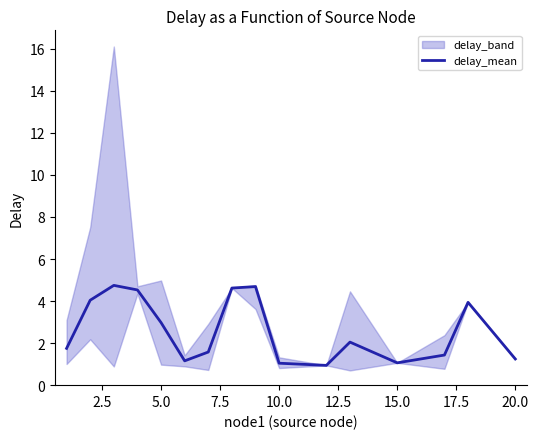

Does the chart display data point markers on the line(s)?

No